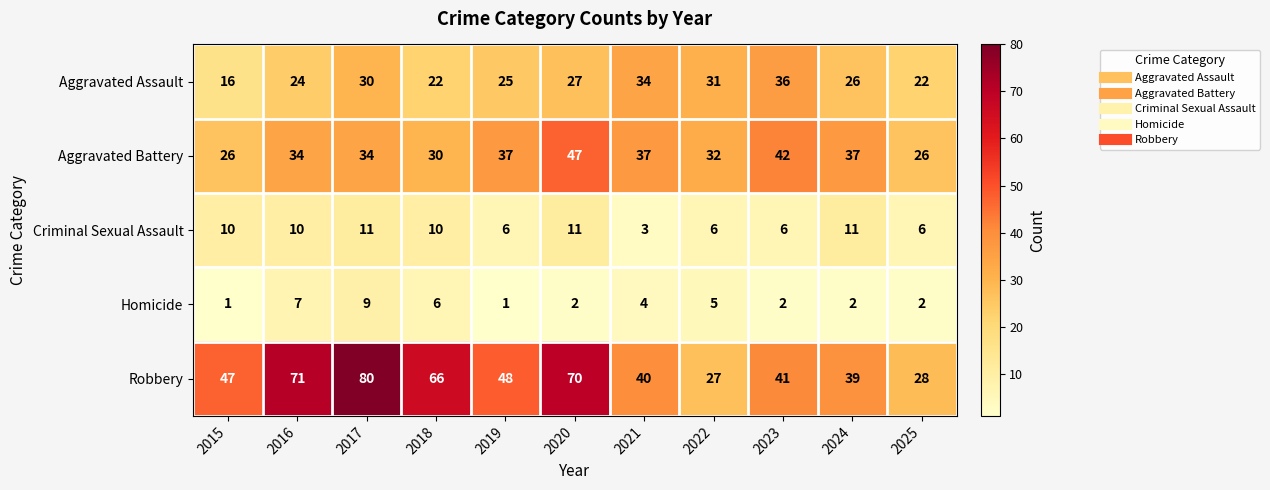

What is the maximum value shown in the chart?

80